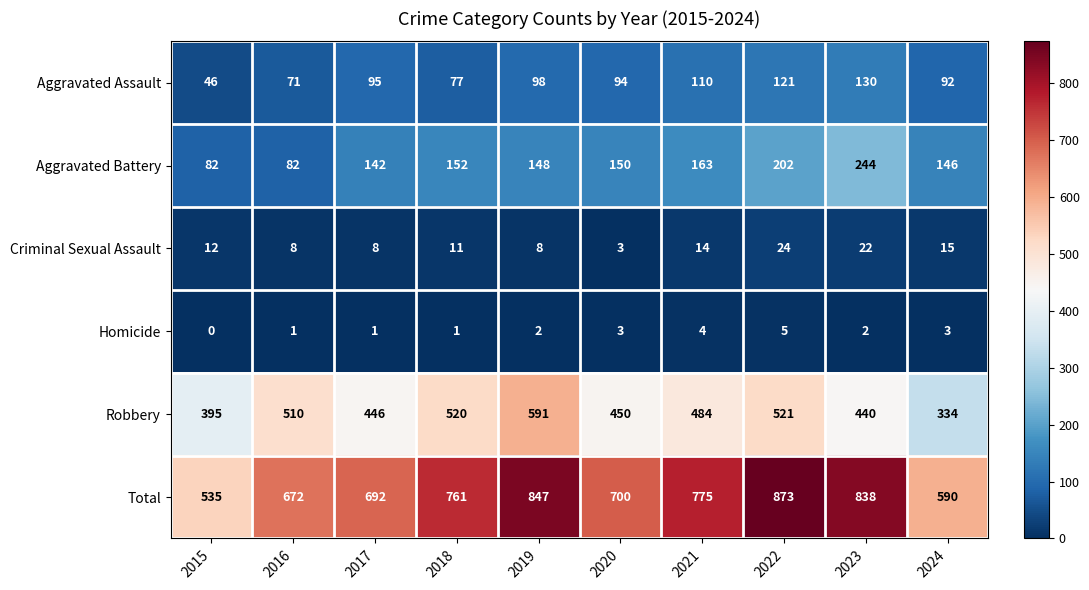

Rank the series at 2016 from lowest to highest value.

Homicide, Criminal Sexual Assault, Aggravated Assault, Aggravated Battery, Robbery, Total